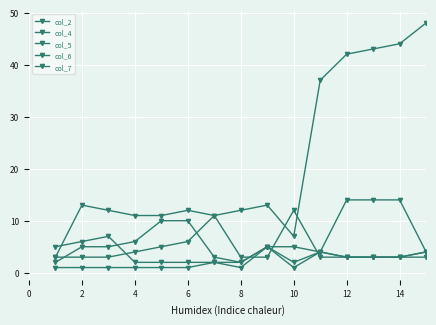

At how many categories does at least one series exceed 30?

5